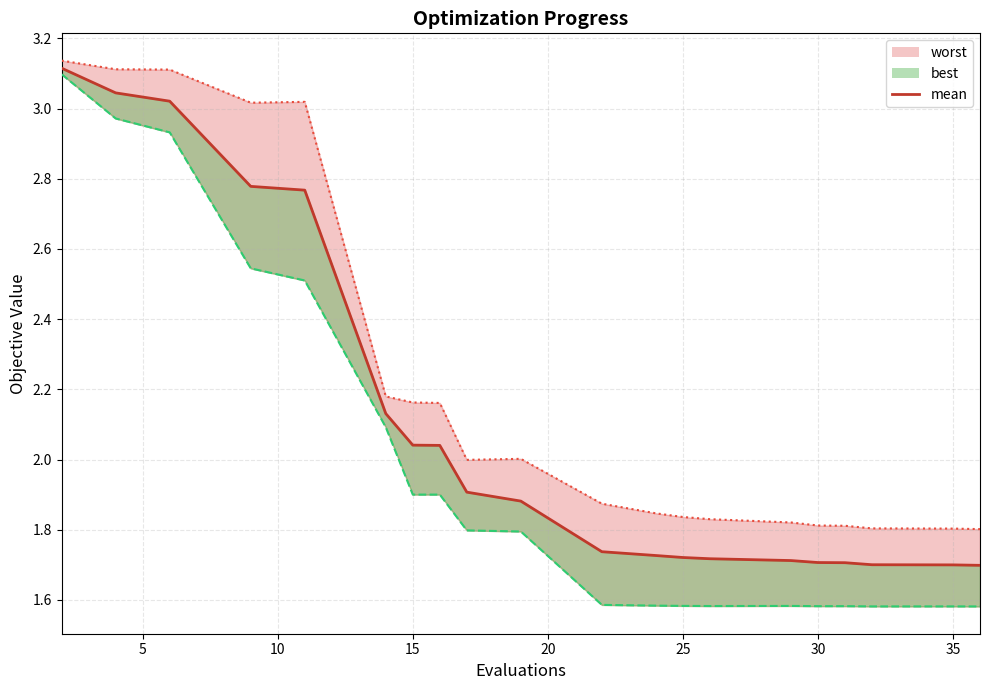

Does the chart display data point markers on the line(s)?

No